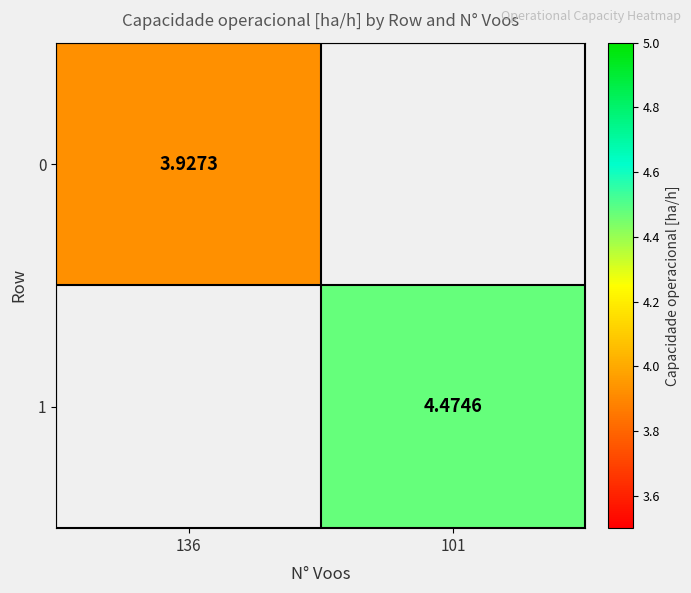

At which label does 0 reach its peak?

136